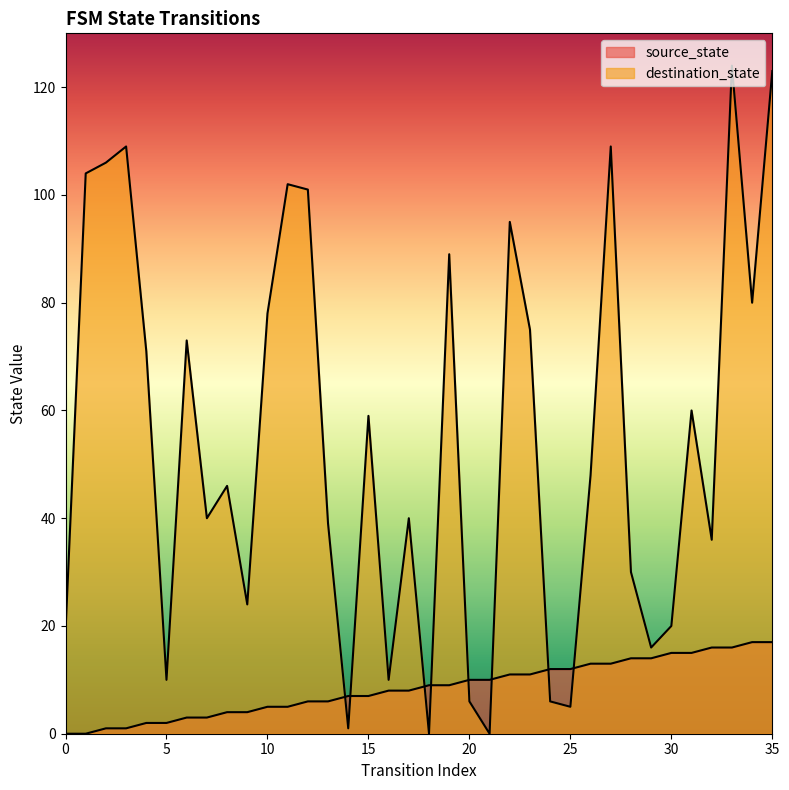

What is the spread (max minus min) of values at 23?

64